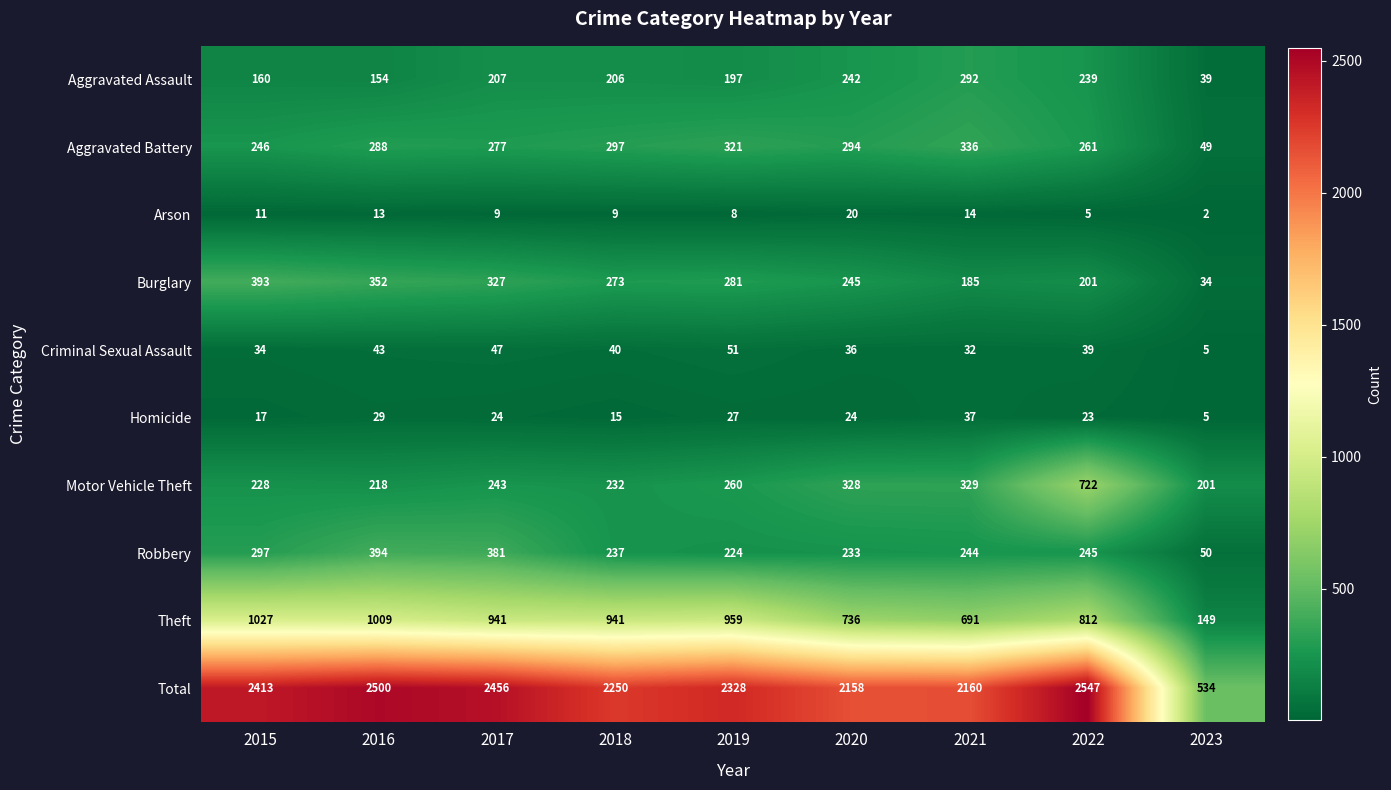

List the series in order of their peak value, highest first.

Total, Theft, Motor Vehicle Theft, Robbery, Burglary, Aggravated Battery, Aggravated Assault, Criminal Sexual Assault, Homicide, Arson